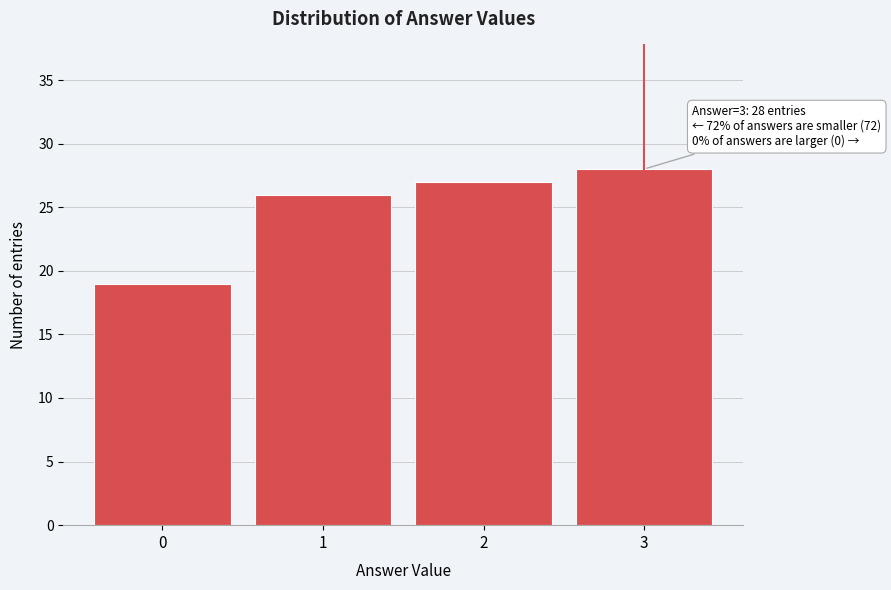

Reading left to right, transcribe all the data shown in this chart.

19	26	27	28